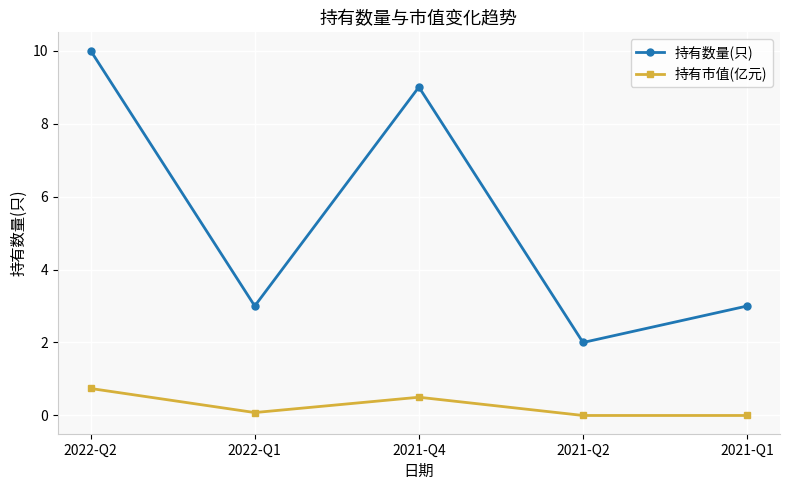

What value does the 持有数量(只) series have at 2021-Q2?

2.0